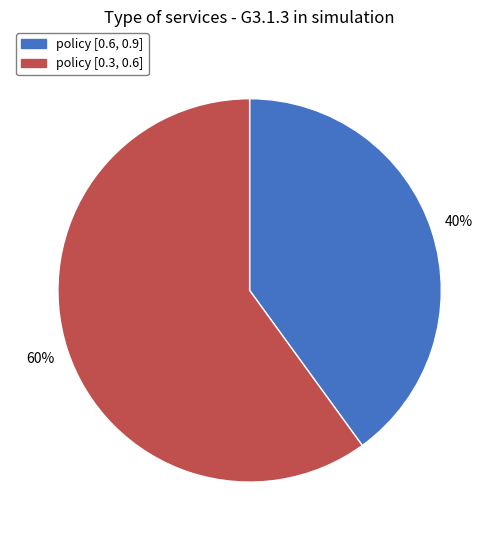

To the nearest percent, what is the difference between the largest and smallest slice percentages?

20%